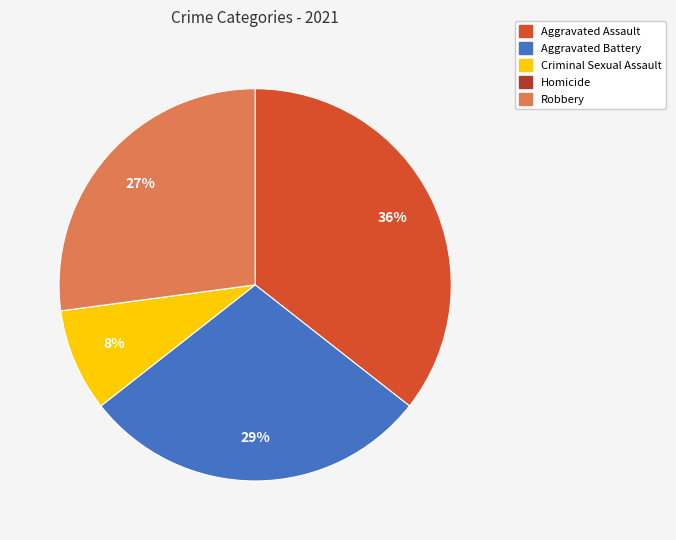

To the nearest percent, what is the combined percentage of Robbery and Aggravated Assault?

63%